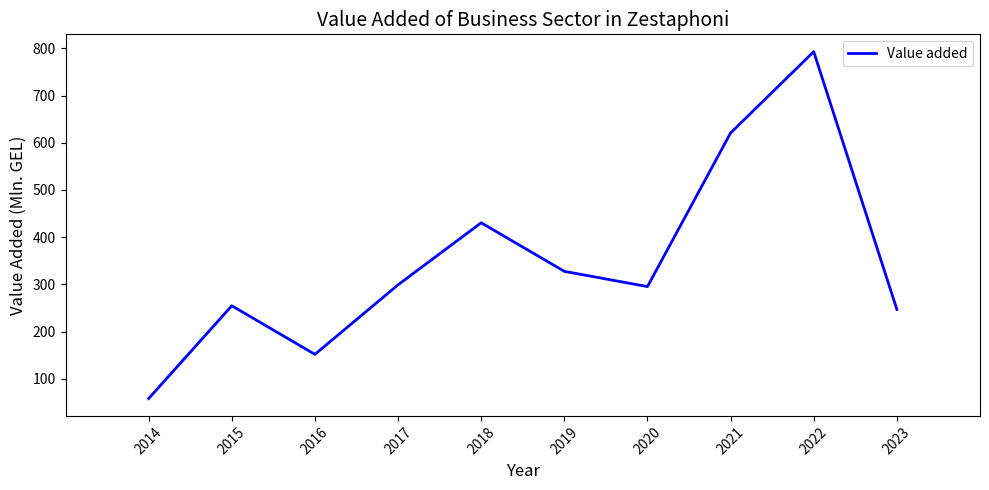

What is the difference between the values at 2016 and 2014?

93.6